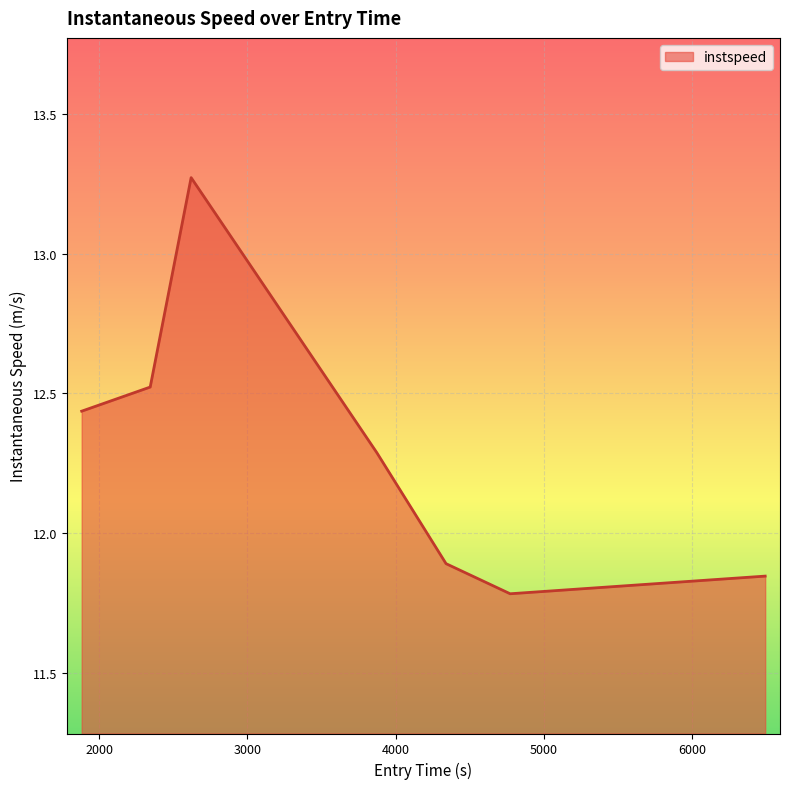

How many lines are shown in the chart?

1